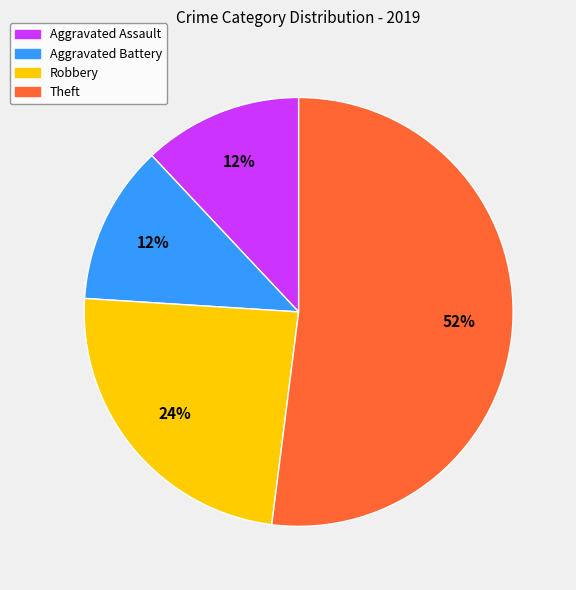

To the nearest percent, what is the average slice percentage?

25%